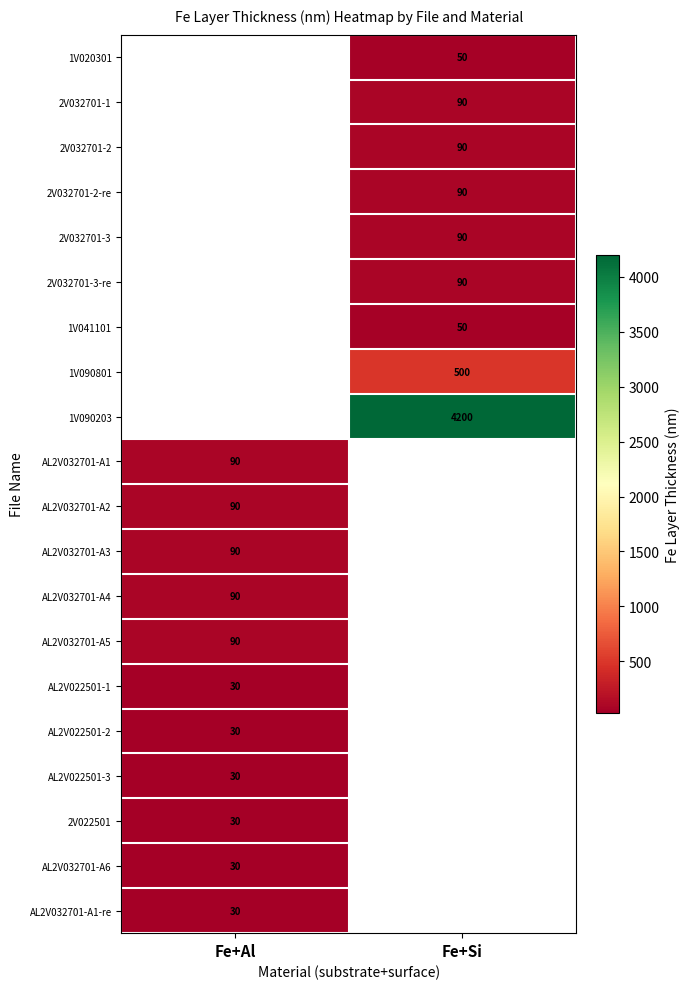

The value of 1V020301 at Fe+Si is 50. True or false?

True